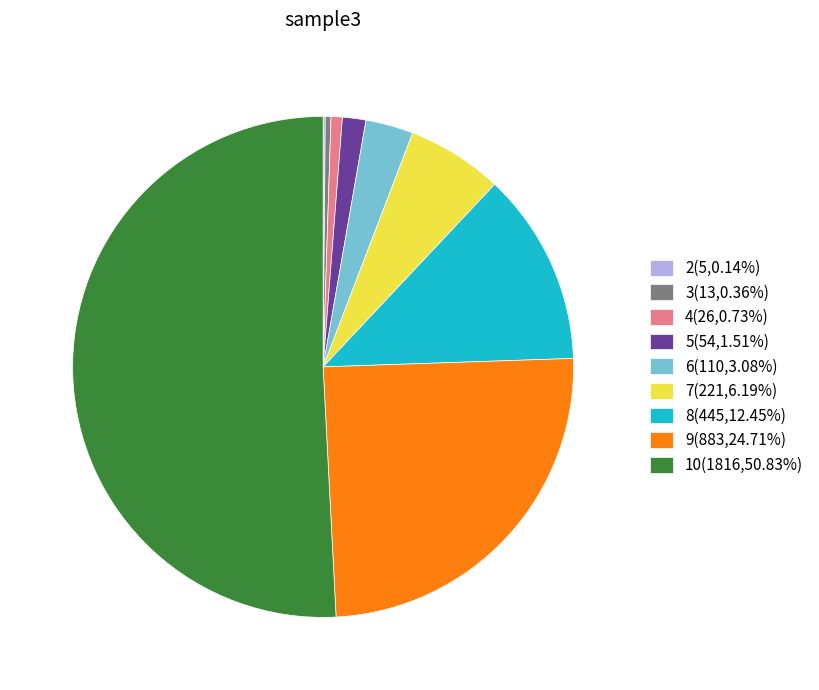

Which slice is the largest?

10